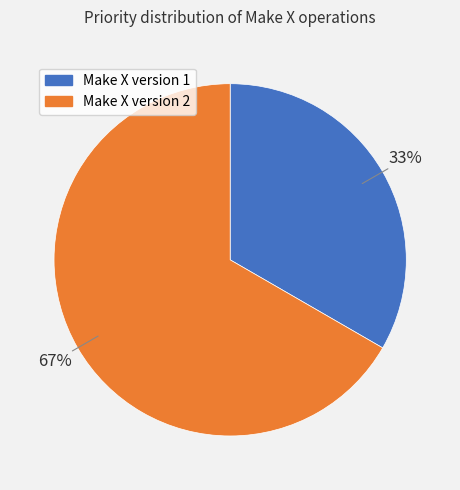

How many segments does this pie chart have?

2